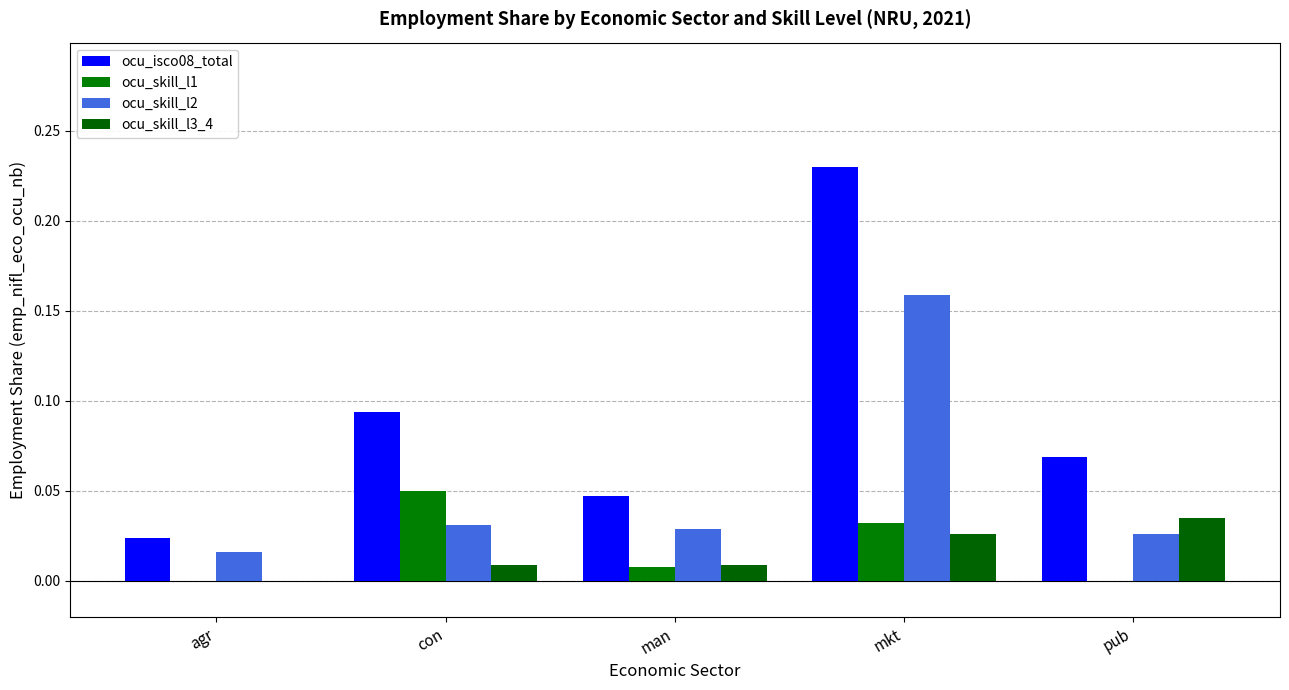

Read the ocu_isco08_total value at mkt.

0.2